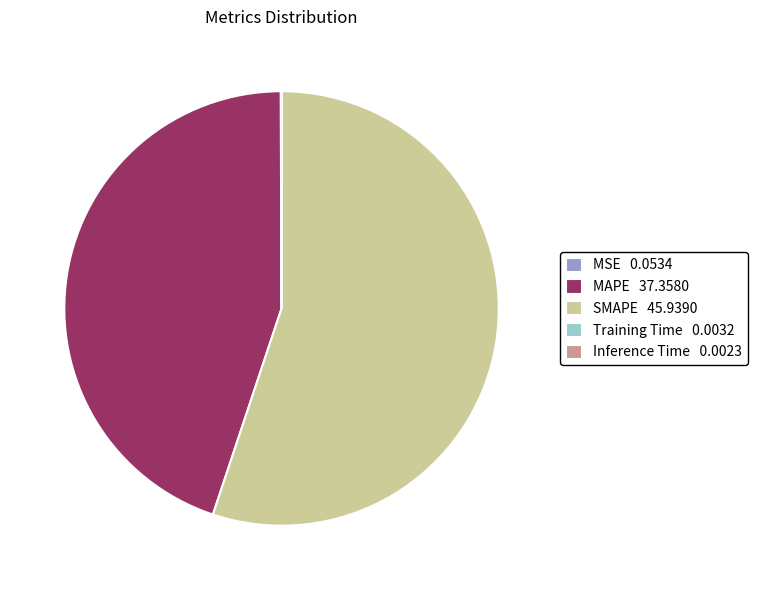

The MAPE 37.3580 slice represents 45% of the pie. True or false?

True